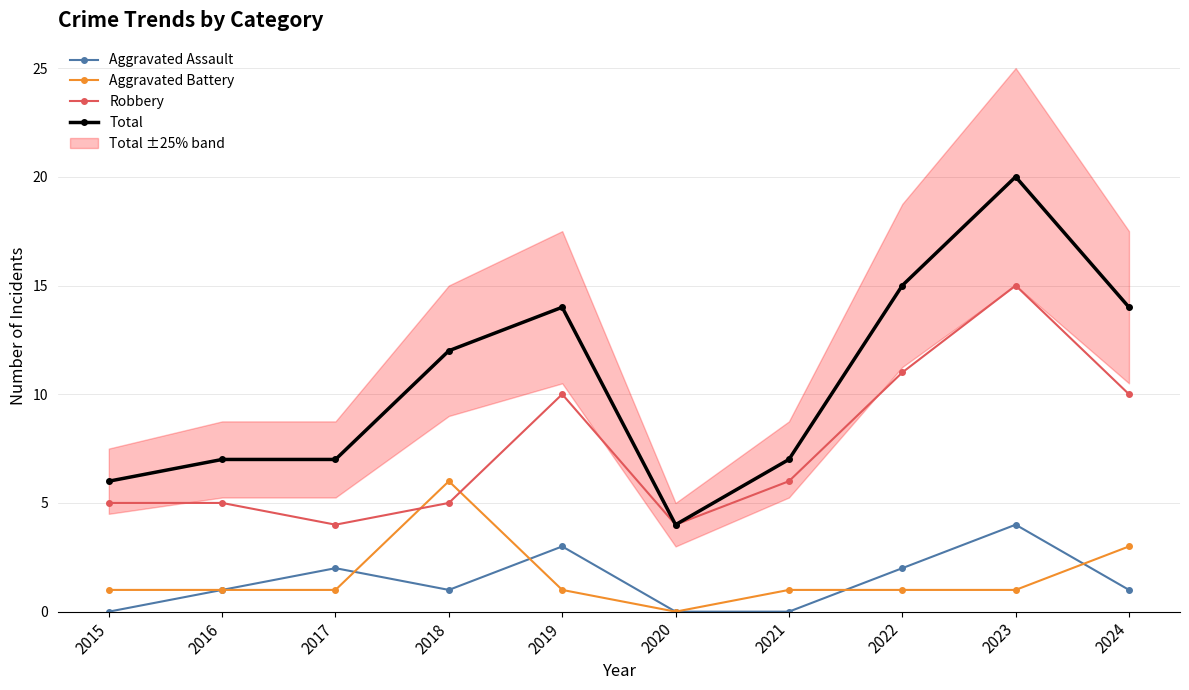

Is it true that Total equals 24 at 2019?

False